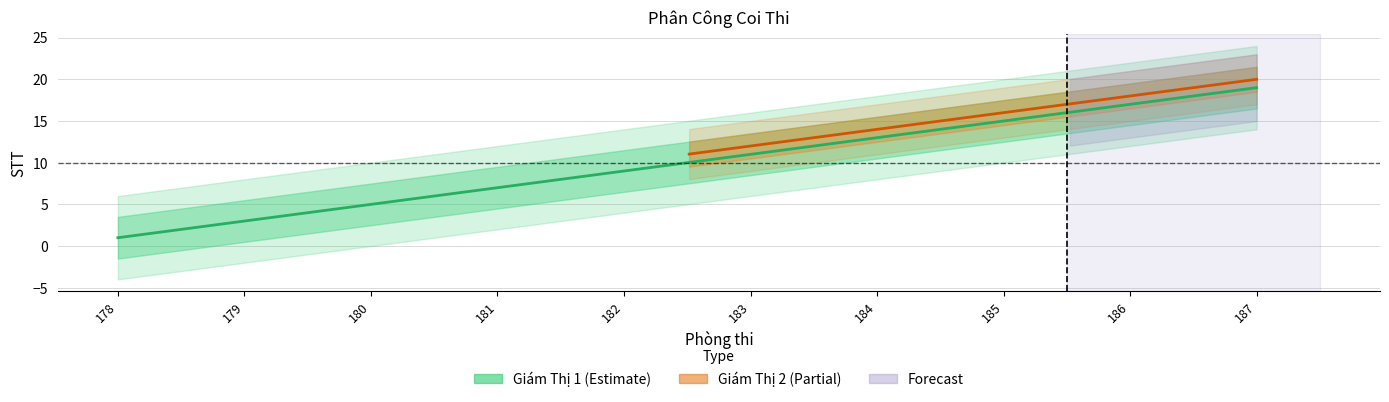

Which series has the largest range (max minus min)?

Giám Thị 1